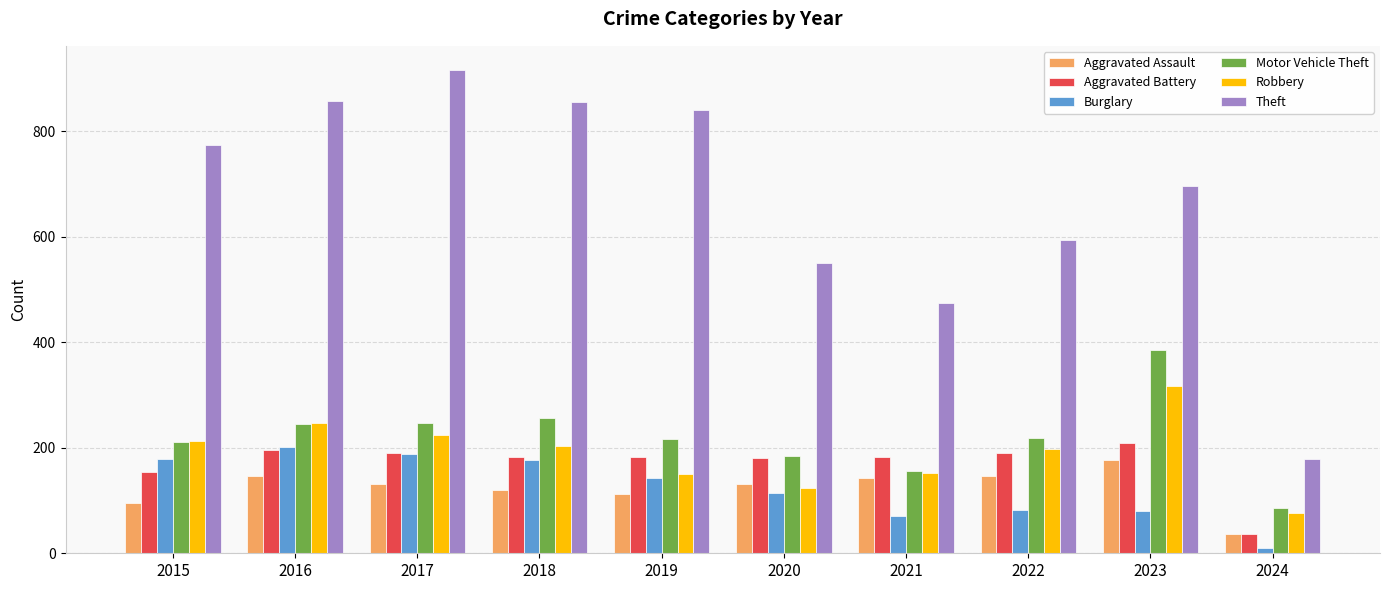

What value does the Burglary series have at 2022?

82